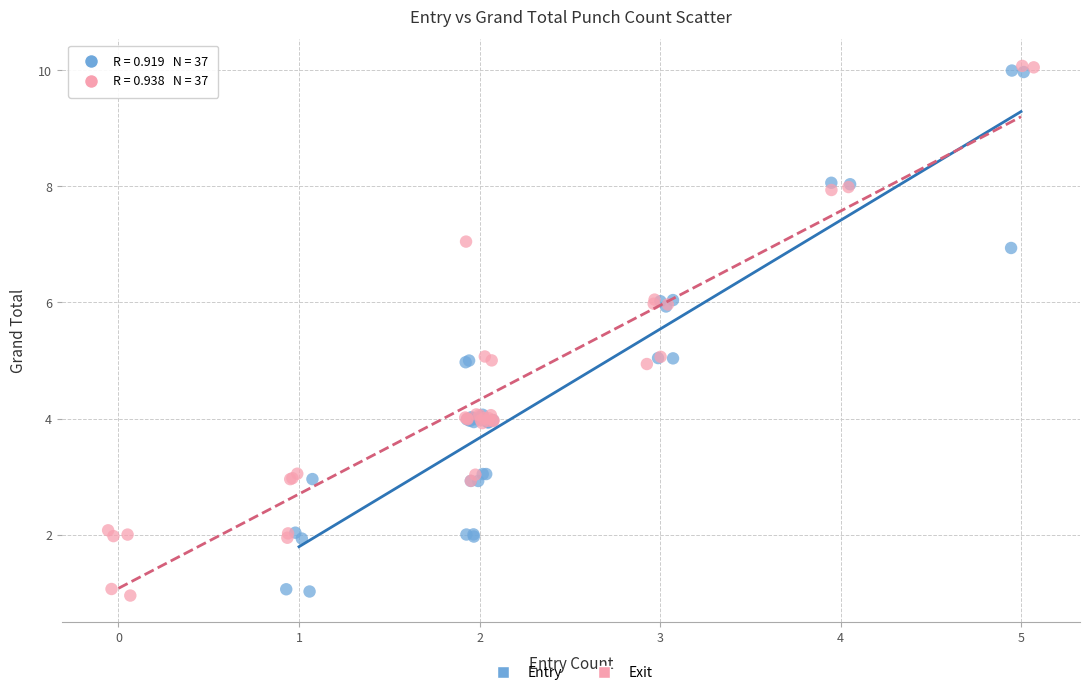

Which series has the largest Y range (max minus min)?

Exit